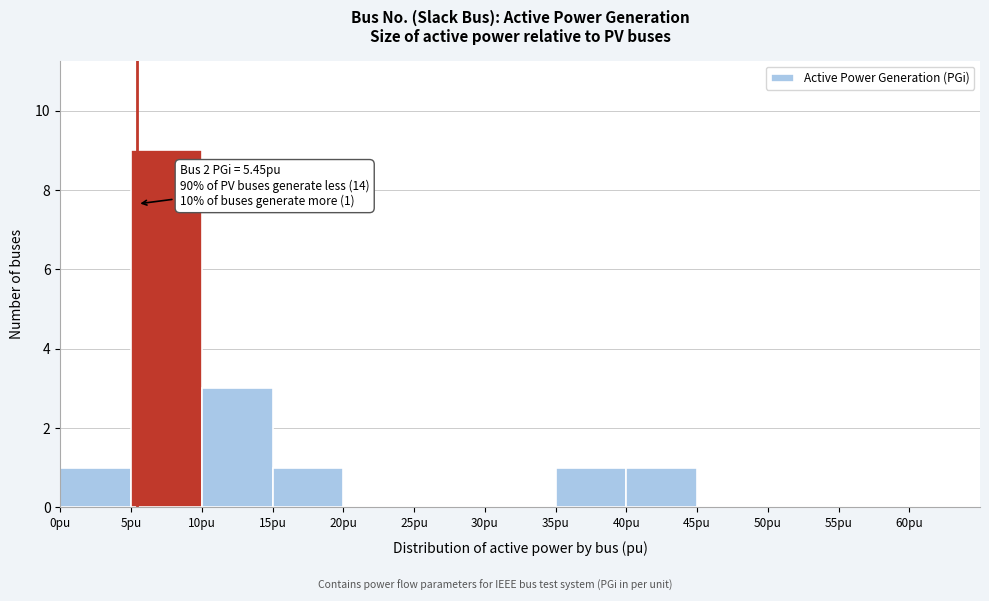

Over which range of the x-axis is the bar tallest?

5 to 10